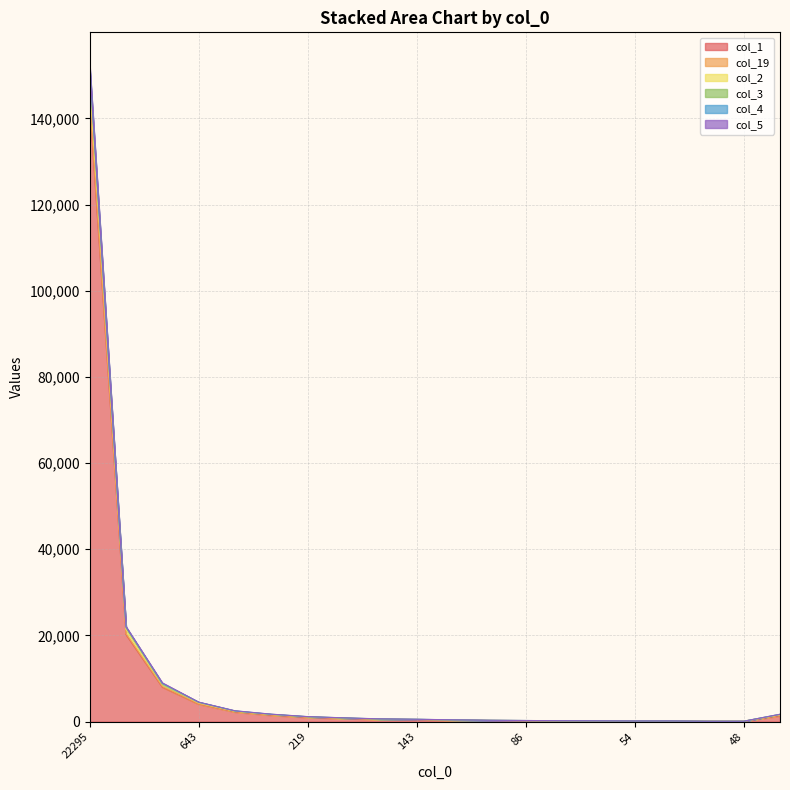

At which category is the sum across all series the highest?

22295